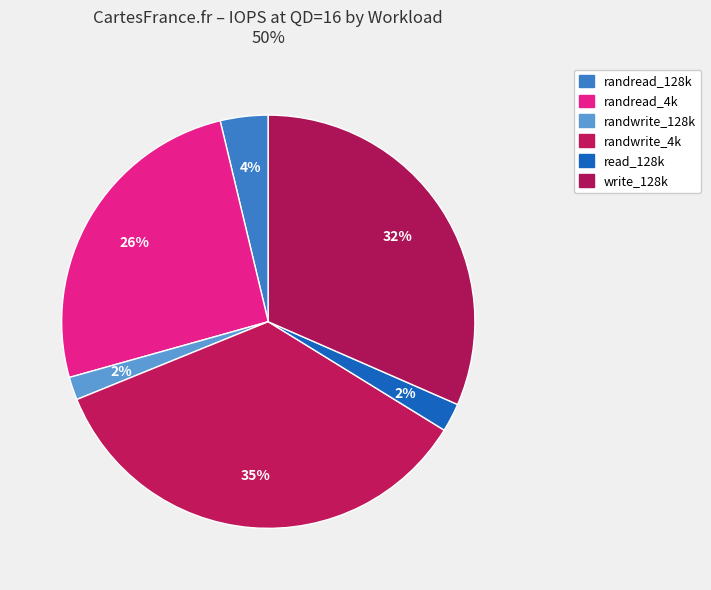

What is the ratio of the value at read_128k to the value at write_128k?

0.1